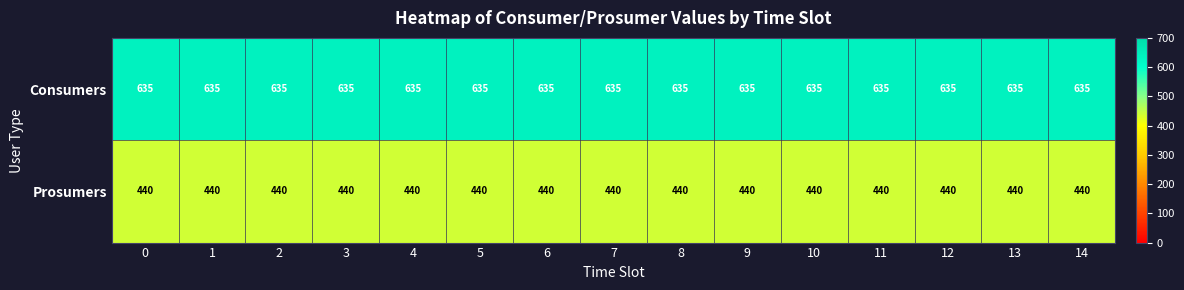

Count the number of categories in the chart.

15